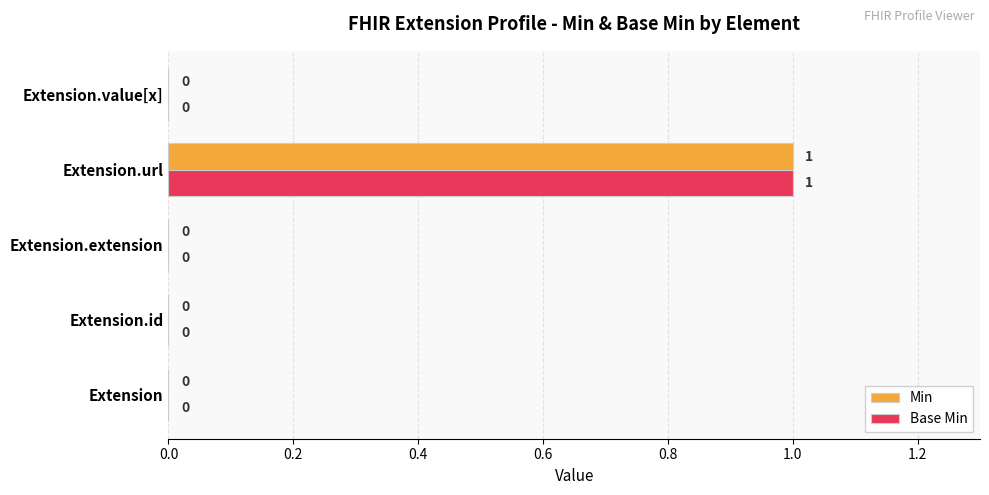

The value of Base Min at Extension.value[x] is 1. True or false?

False